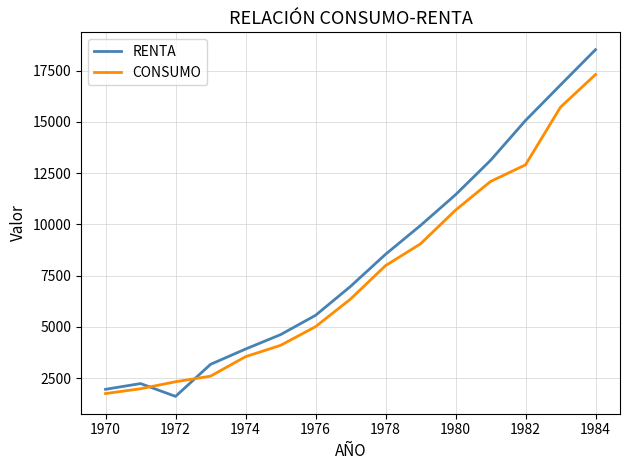

What is the maximum value for RENTA?

18523.5